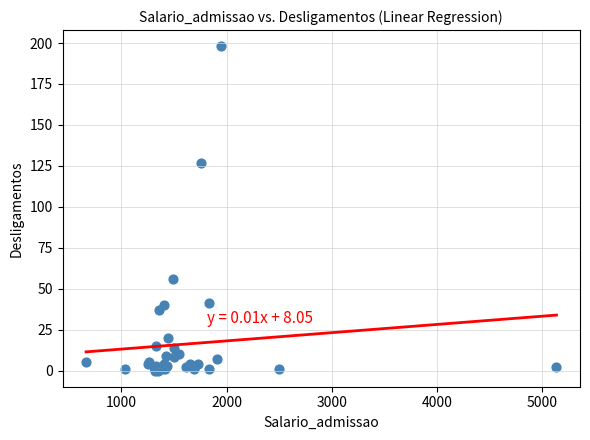

What Y value in the scatter plot is closest to 99?

127